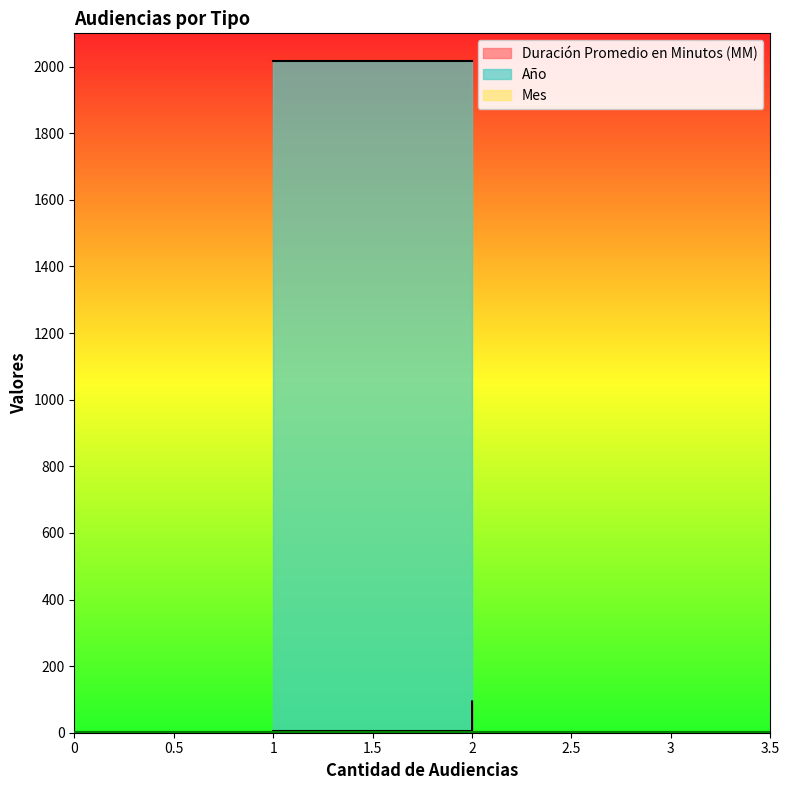

Read the Año value at Audiencia Preparatoria.

2018